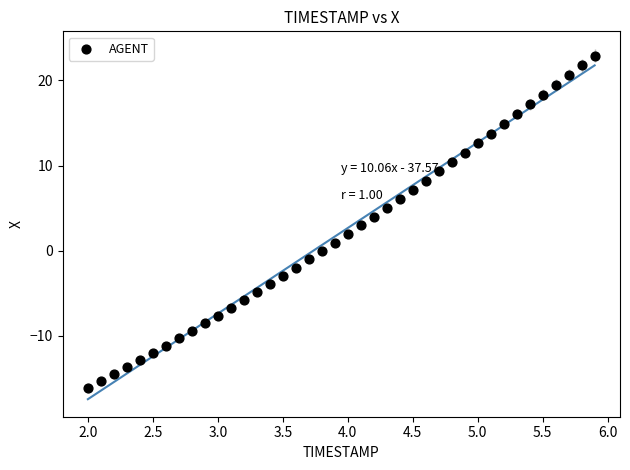

What is the range of X values (max minus min)?

3.9